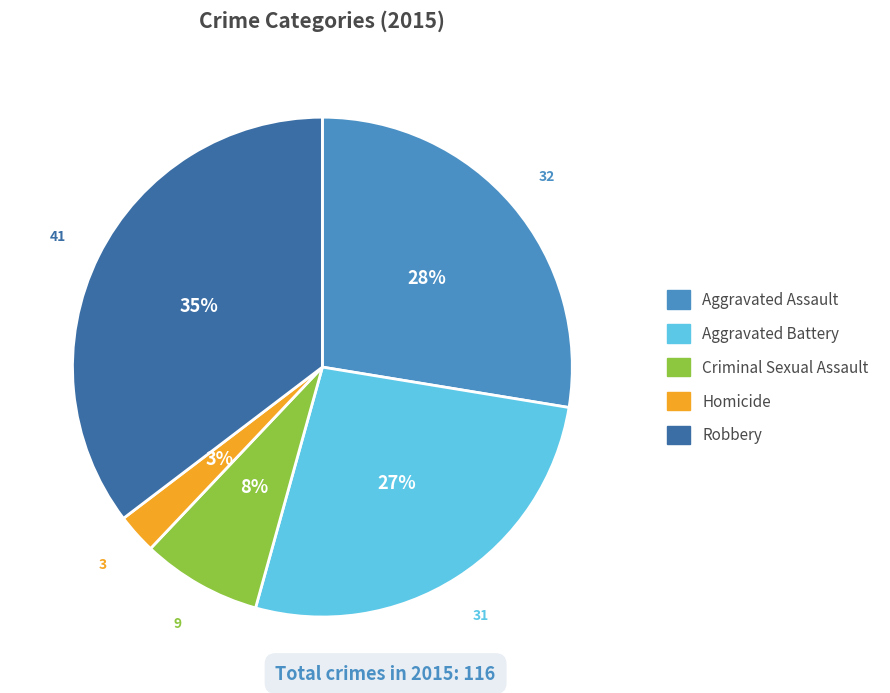

True or false: Aggravated Battery accounts for 36% of the total.

False